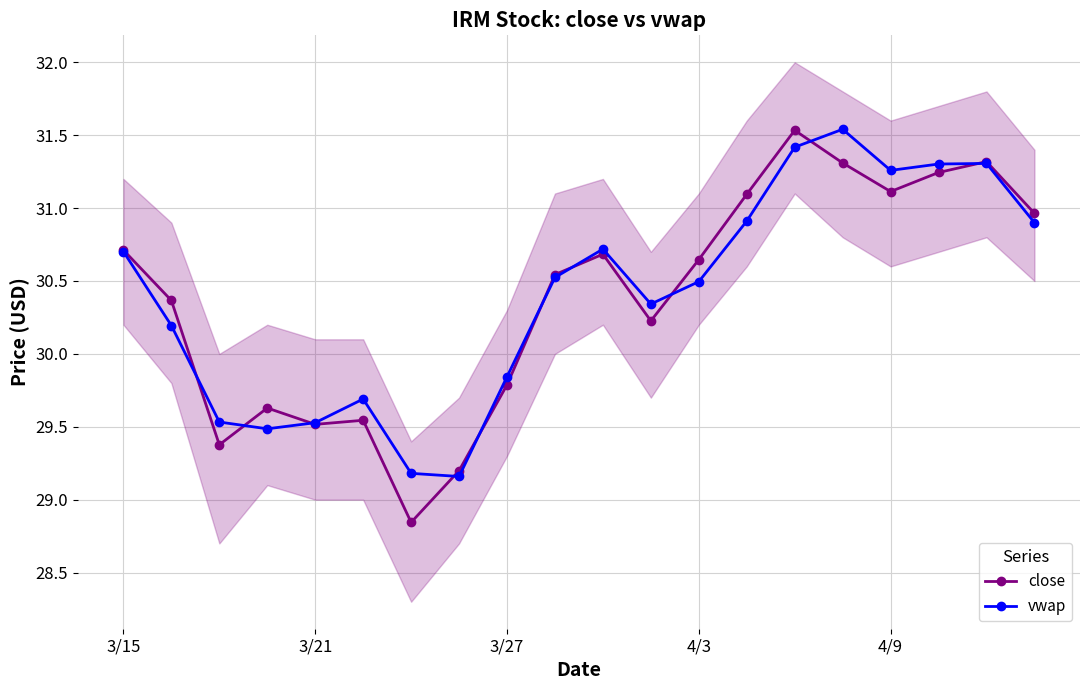

True or false: close has more than 0 interior local peaks.

True